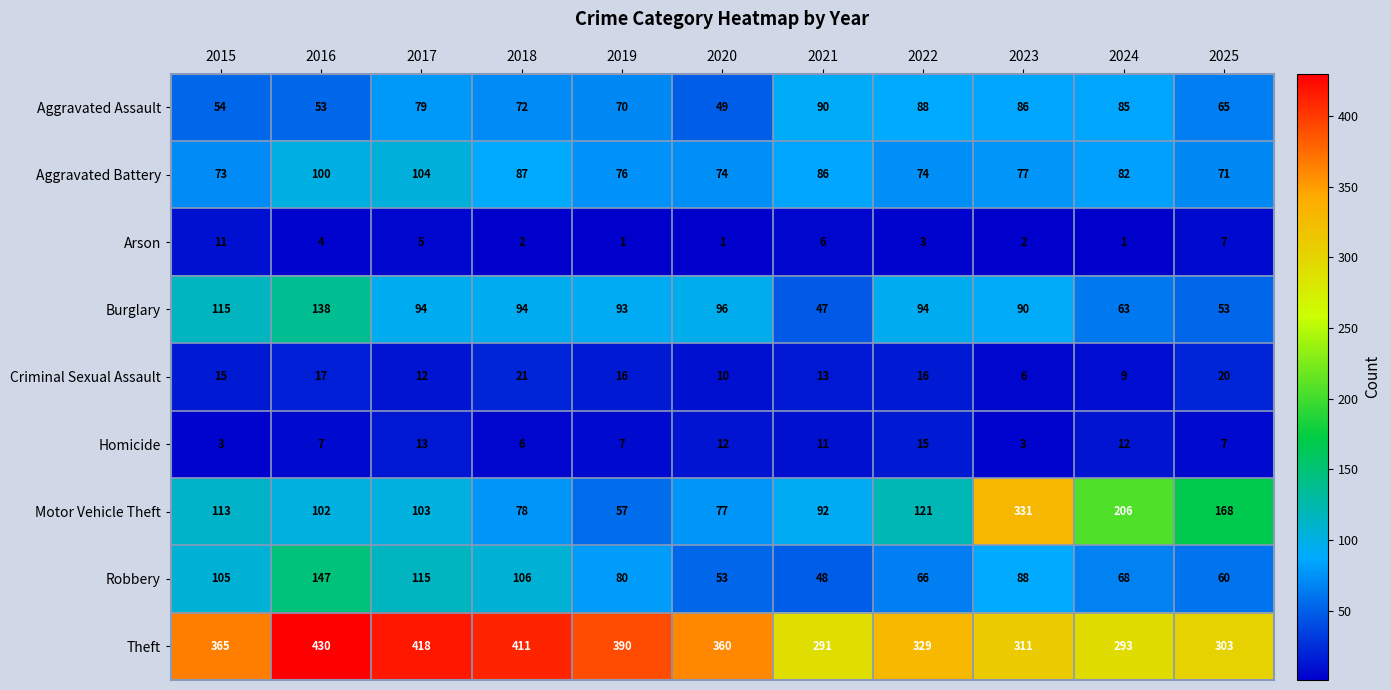

What is the average value of the Robbery series?

85